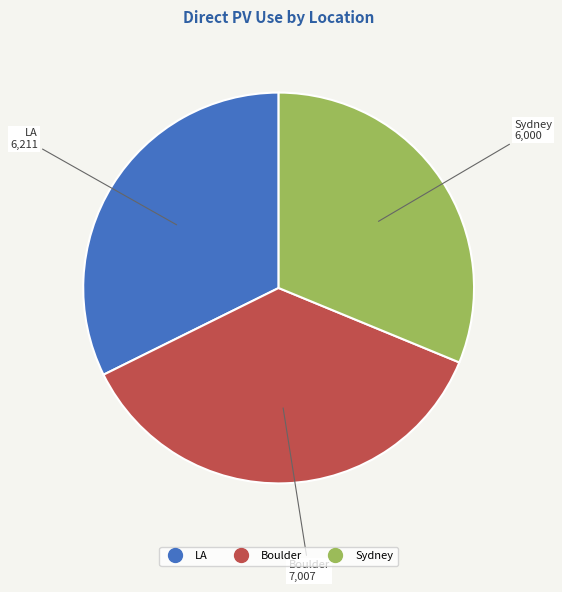

What is the smallest slice in the pie chart?

Sydney